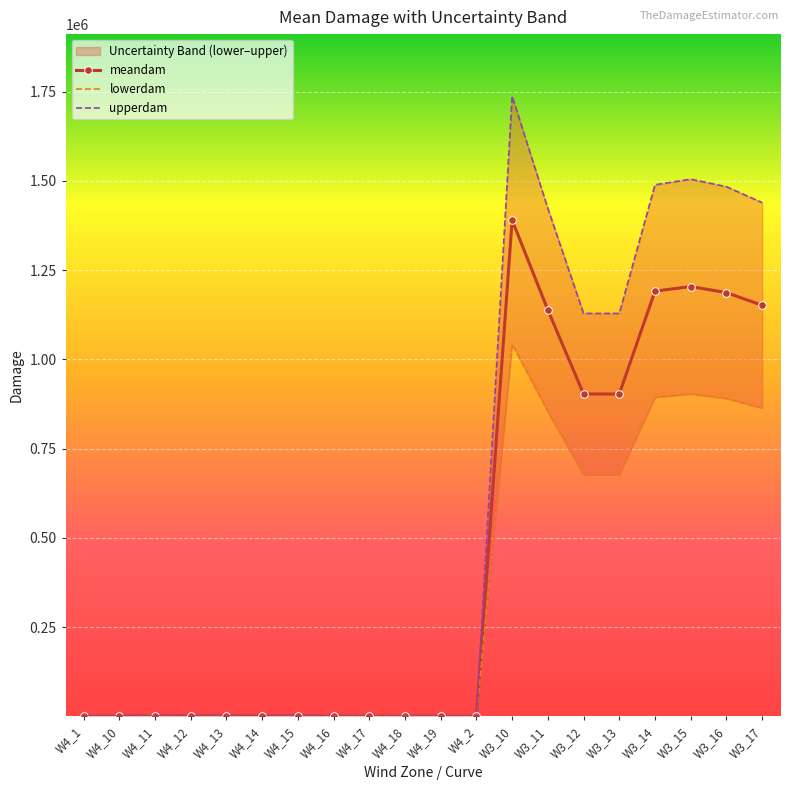

What is the approximate value of lowerdam at W3_14?

893375.6